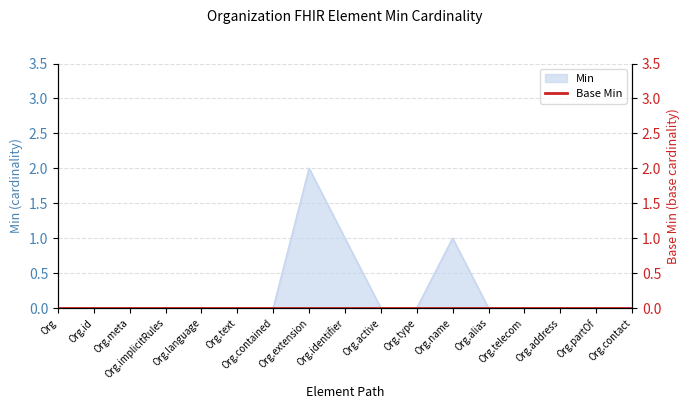

Does the chart display data point markers on the line(s)?

No